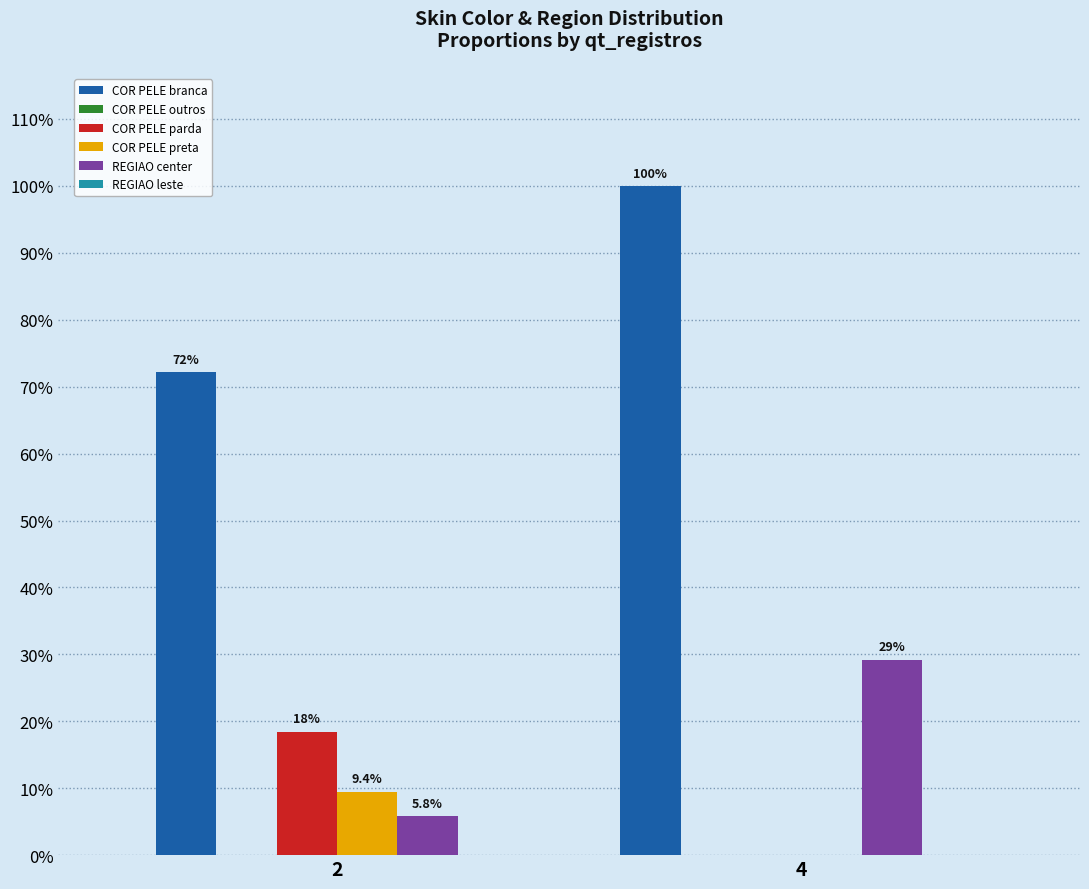

What is the difference between the maximum and minimum values in the COR PELE parda series?

0.2